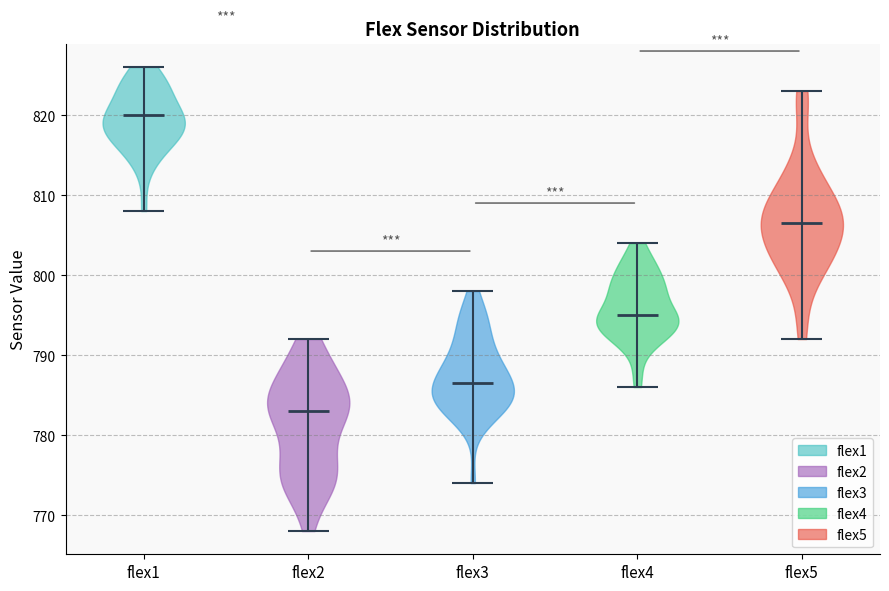

Reading left to right, read every violin against the y-axis: where its median line is, and the lowest and highest points it reaches. The values are not printed on the chart, so give them approximately, as read against the axis.

flex1: median line 820, lowest point 808, highest point 826
flex2: median line 783, lowest point 768, highest point 792
flex3: median line 787, lowest point 774, highest point 798
flex4: median line 795, lowest point 786, highest point 804
flex5: median line 807, lowest point 792, highest point 823